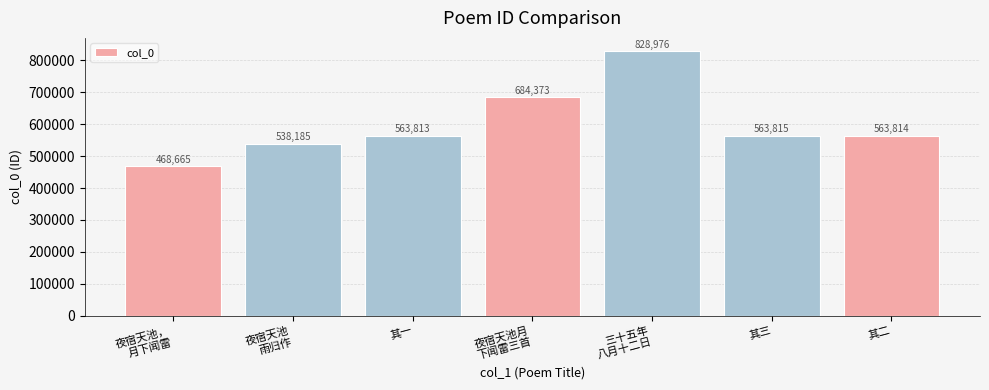

At which label does the data first exceed 563814?

夜宿天池月
下闻雷三首